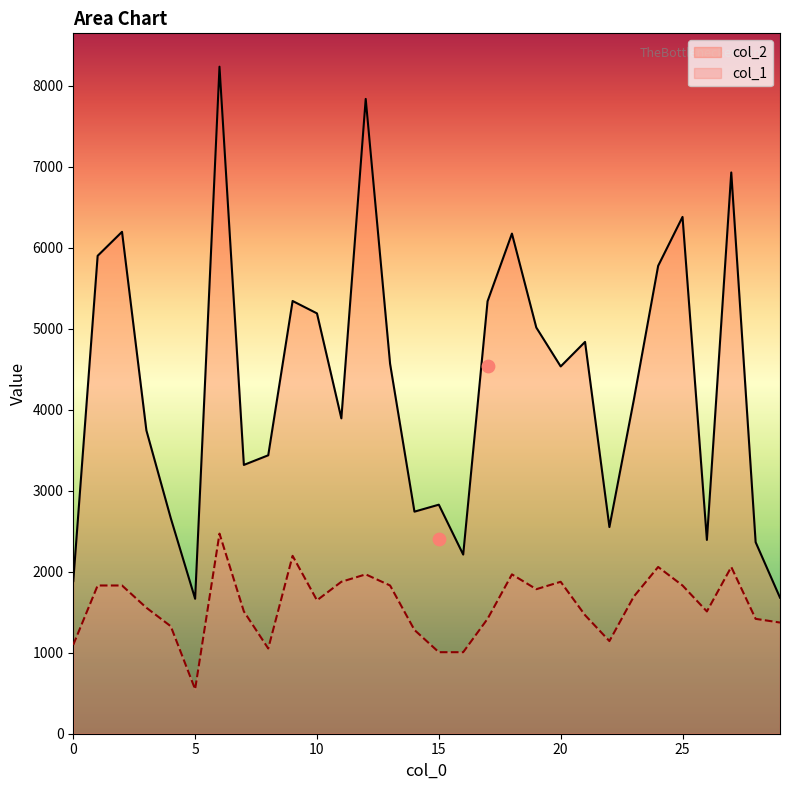

At which category is the sum across all series the highest?

6